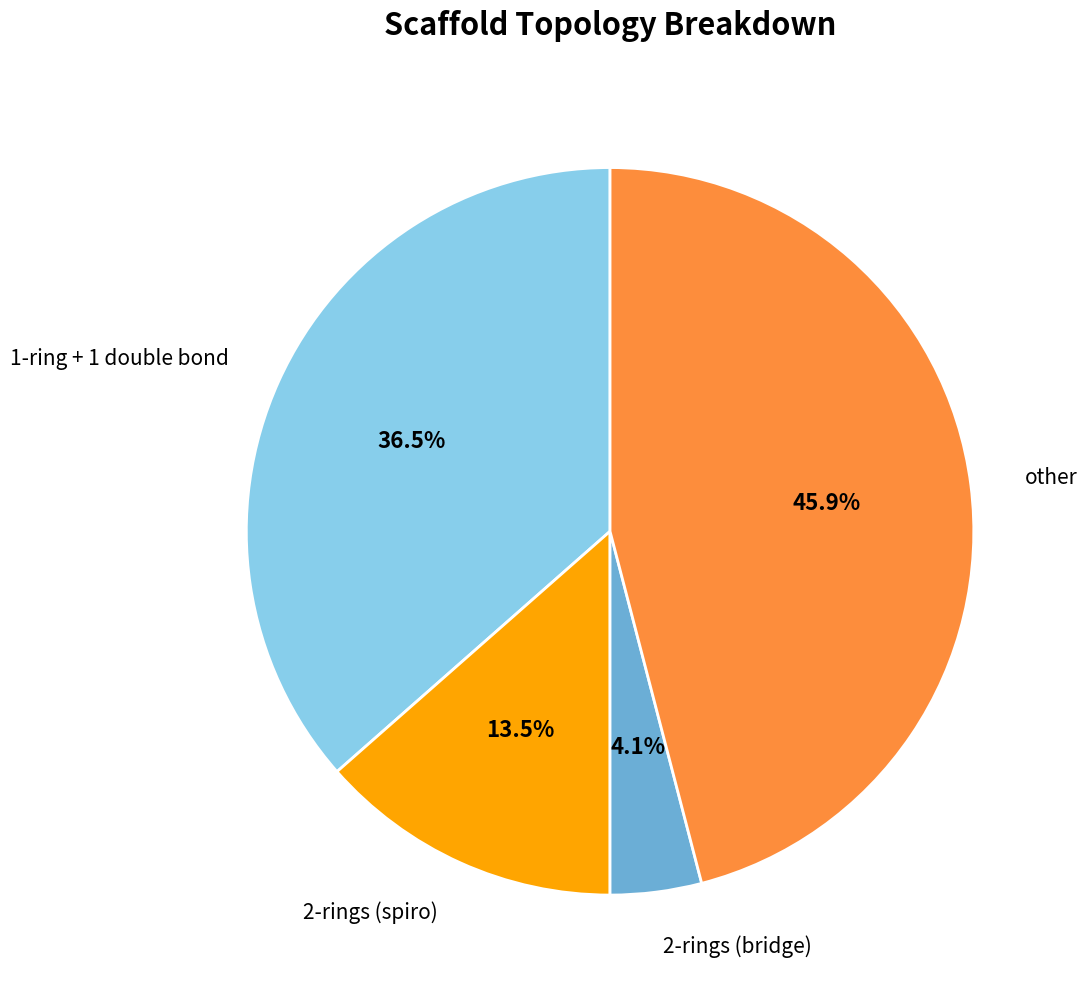

How many slices are in this pie chart?

4